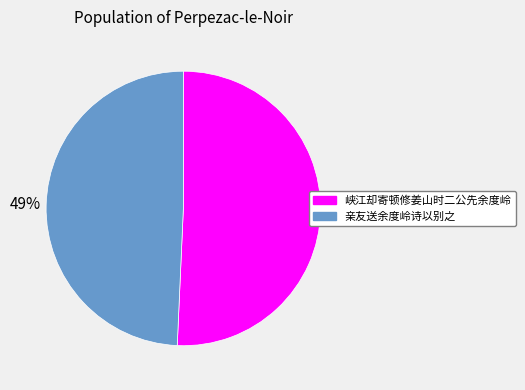

Is there any slice that represents more than half of the pie?

Yes